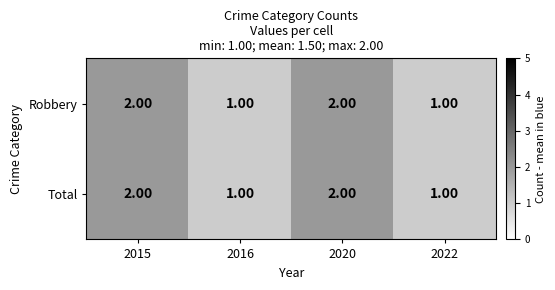

What is the sum of all Total values?

6